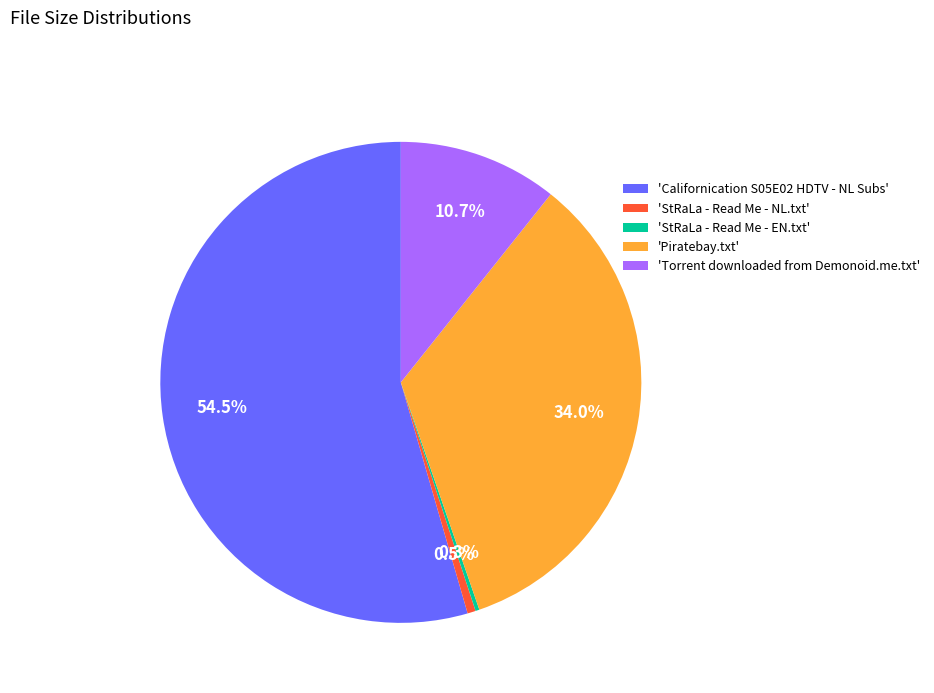

Does any single category account for the majority?

Yes